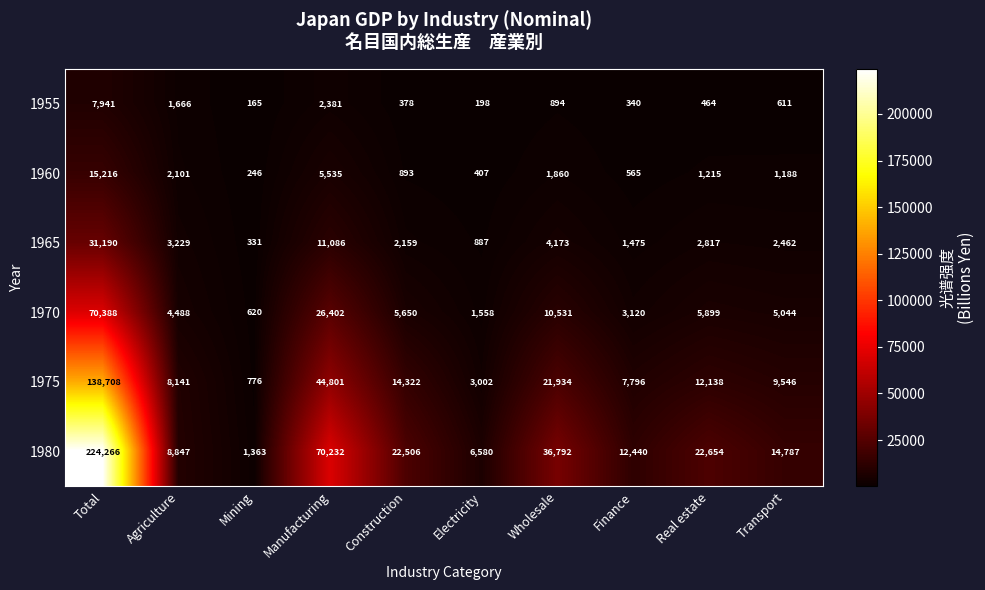

Which series has the largest total across all categories?

1980